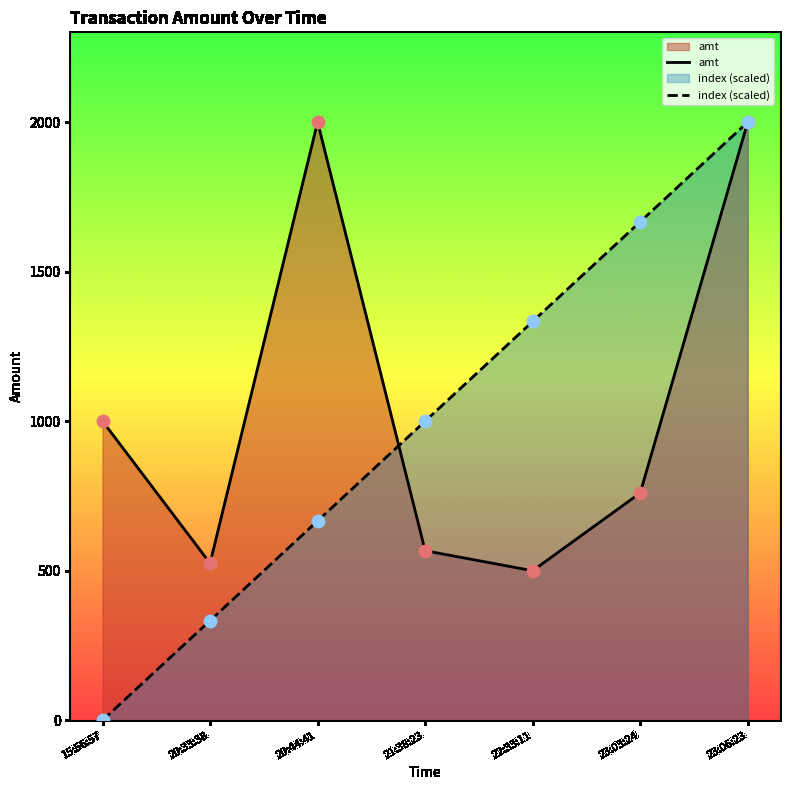

What is the total value across all series at 15:56:57?

1000.0